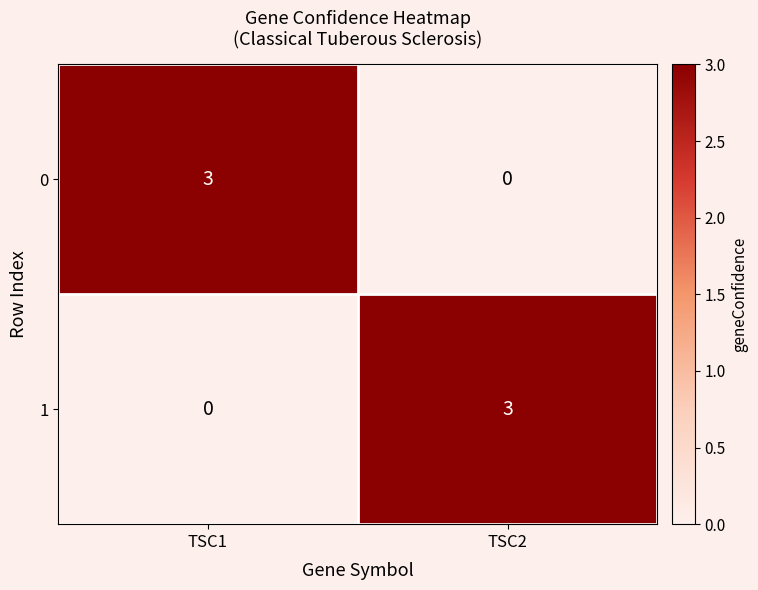

What is the difference between the maximum and minimum values in the 1 series?

3